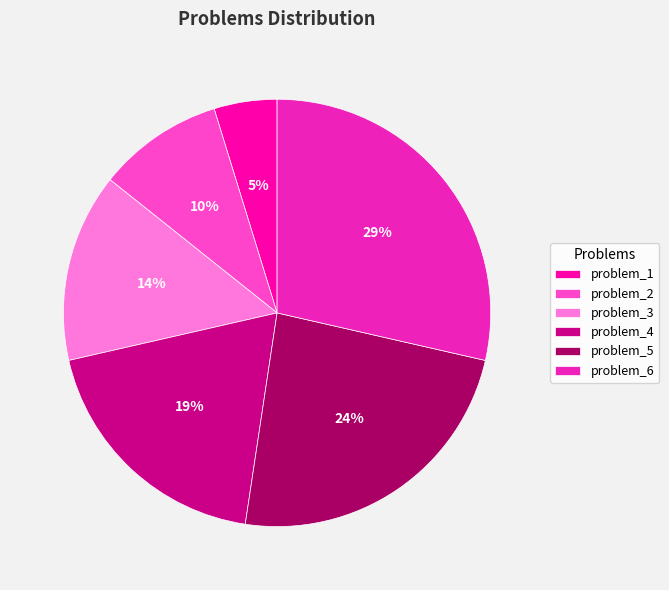

What is the ratio of the value at problem_2 to the value at problem_4?

0.5